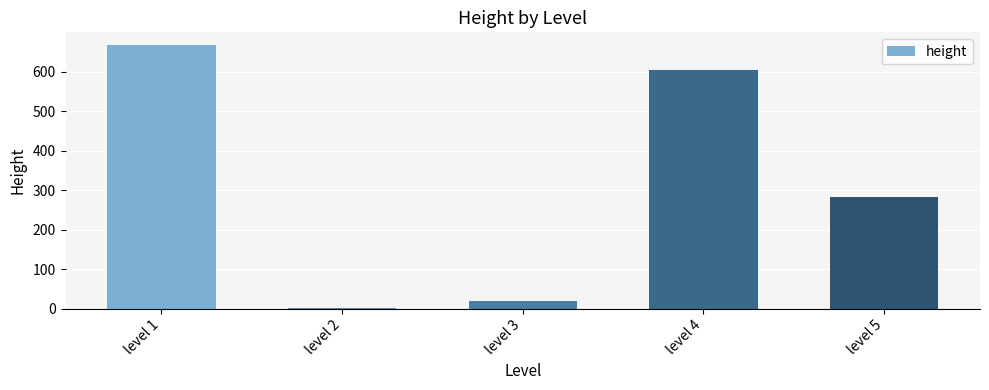

Reading left to right, what are all the values shown in this chart?

level 1=666	level 2=1	level 3=18	level 4=603	level 5=283